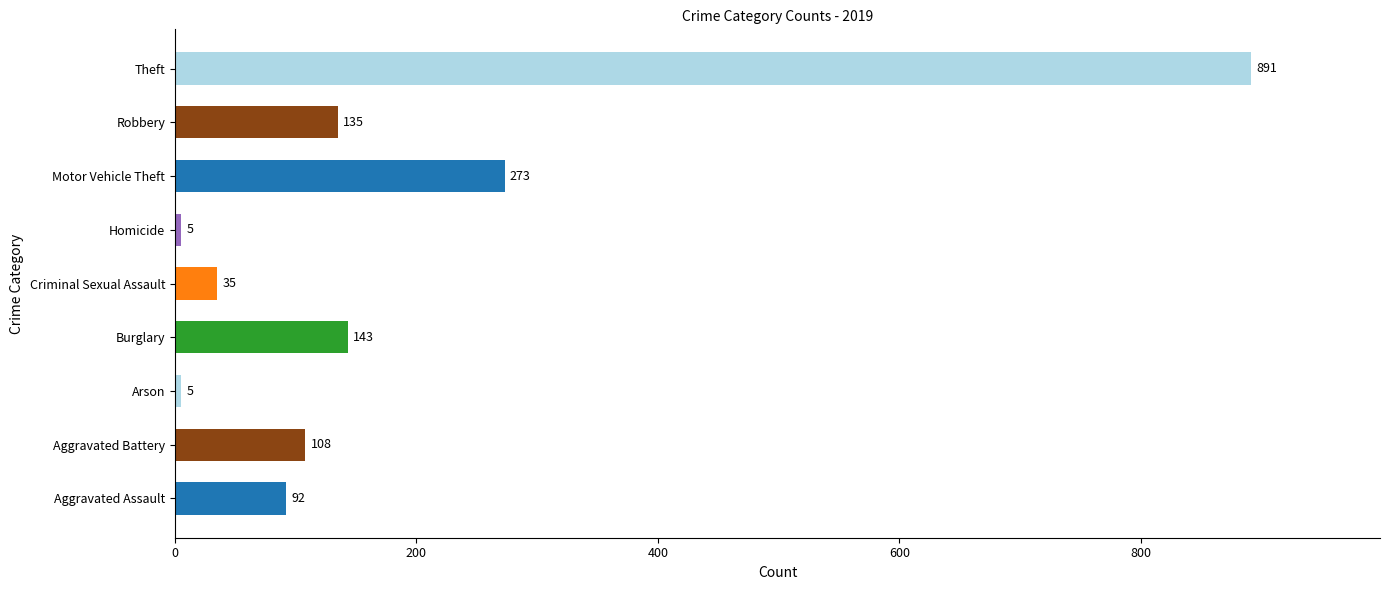

What is the average value?

187